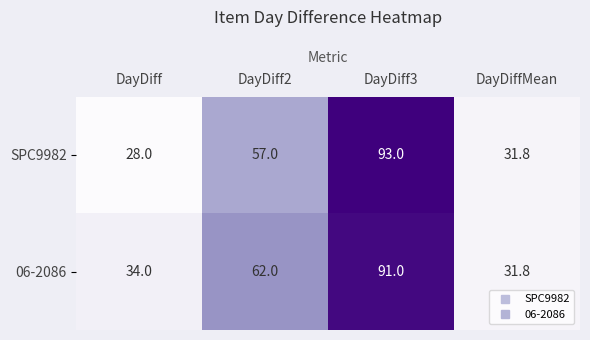

Is it true that 06-2086 equals 91.0 at DayDiff3?

True